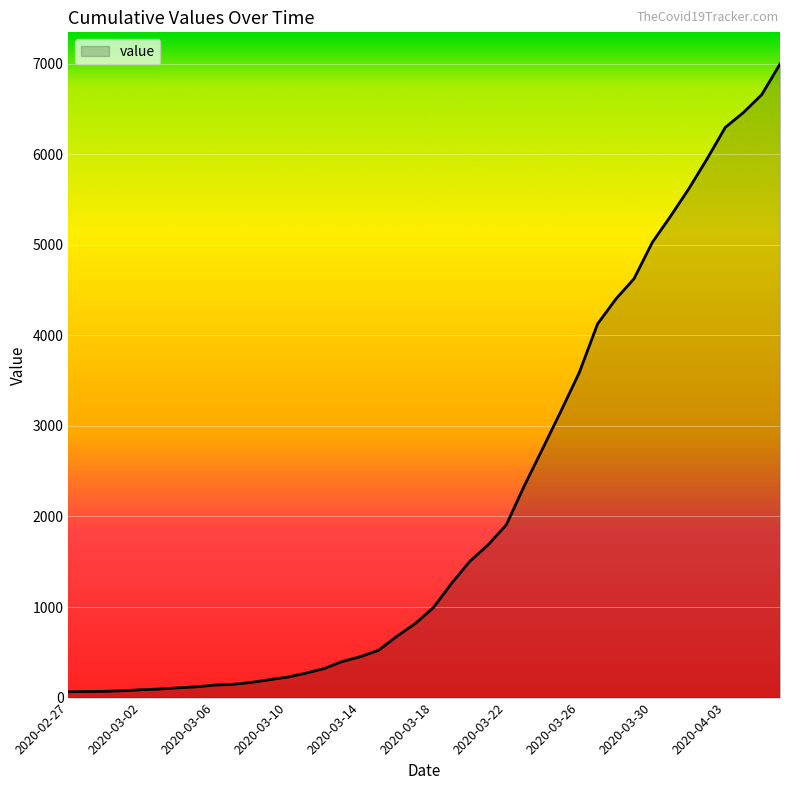

What is the maximum value shown in the chart?

6995